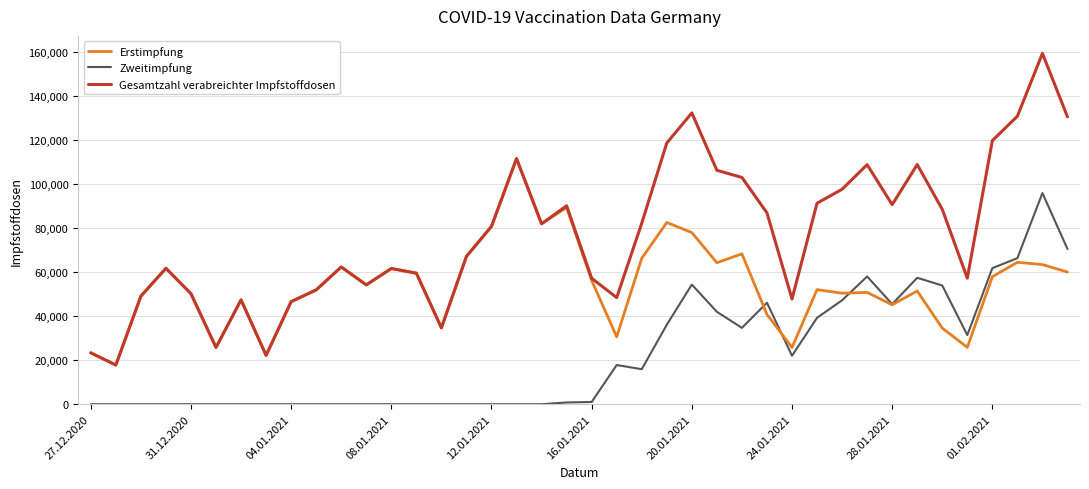

Which series has the largest total across all categories?

Gesamtzahl verabreichter Impfstoffdosen